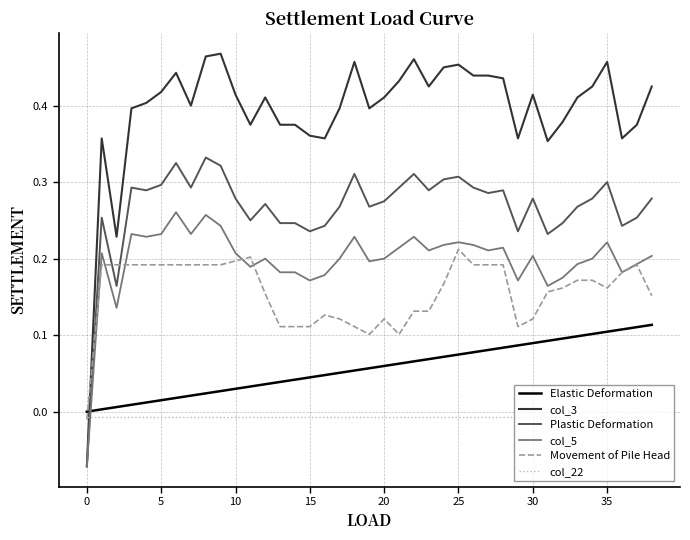

Which series has the largest range (max minus min)?

col_3